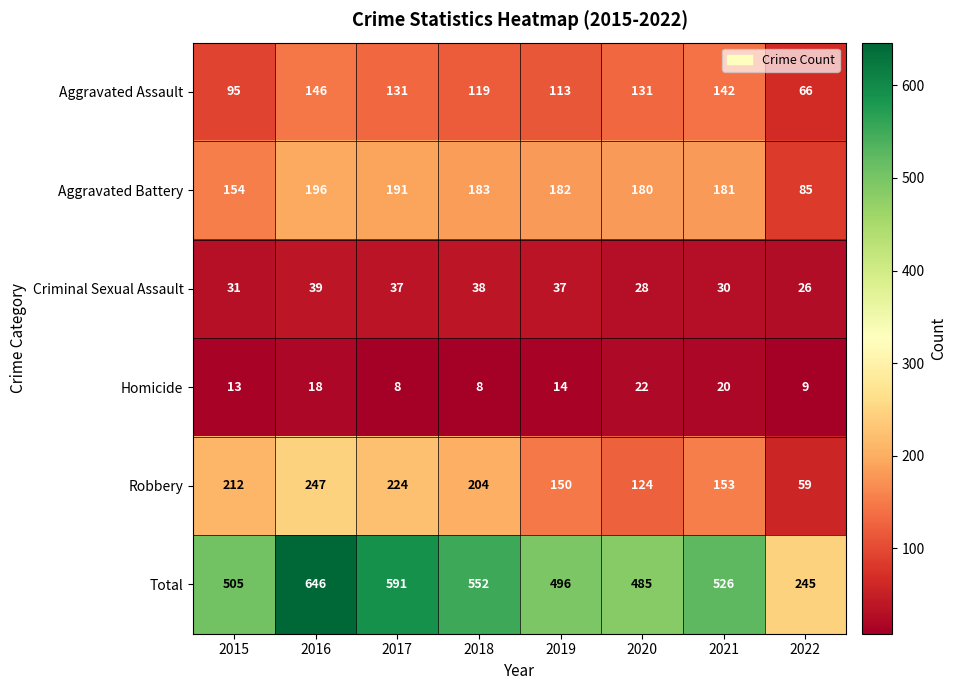

At which label is Robbery closest to 153?

2021